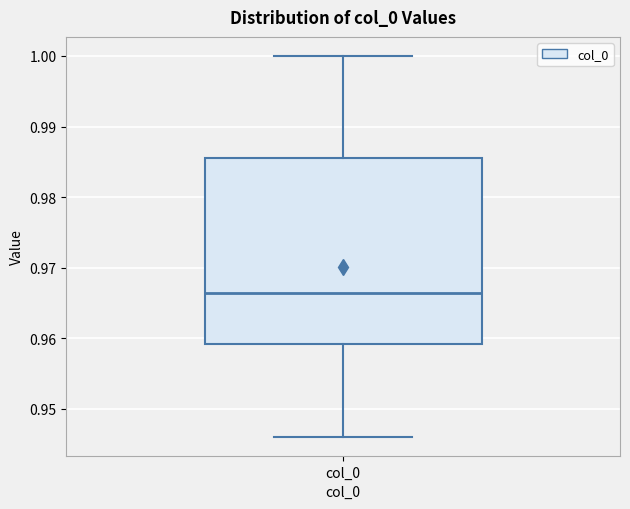

Transcribe this box plot: give where the median line is, the range the box spans, and where the two whiskers end, as read against the y-axis. The values are not printed on the chart, so give them approximately, as read against the axis.

median 0.966, box 0.959 to 0.986, whiskers 0.946 to 1.000